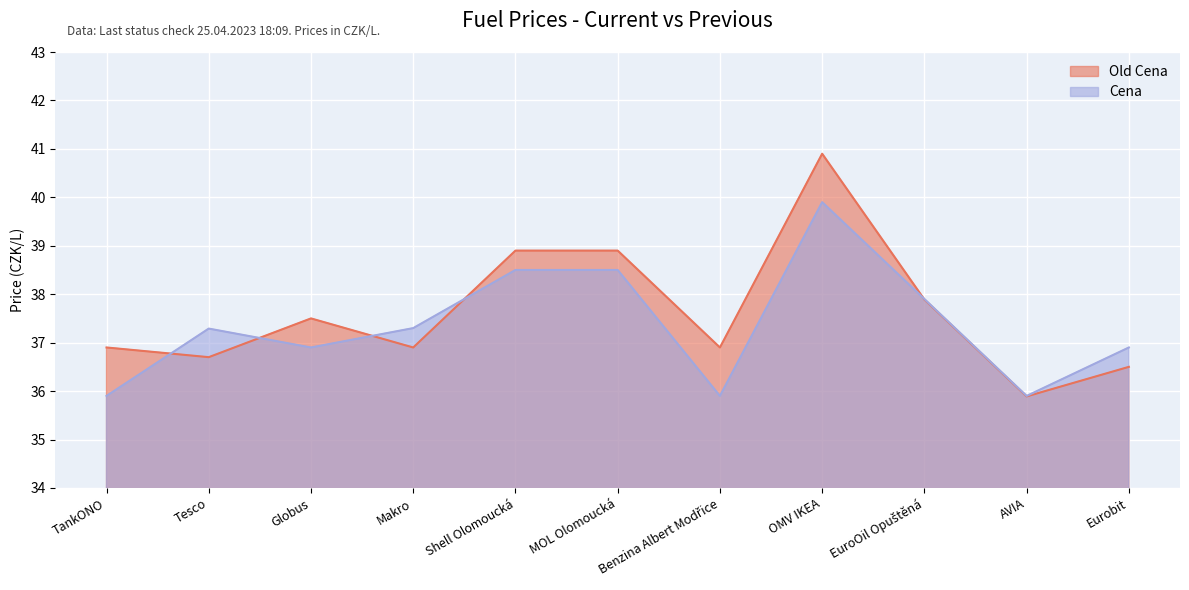

How many lines are shown in the chart?

2